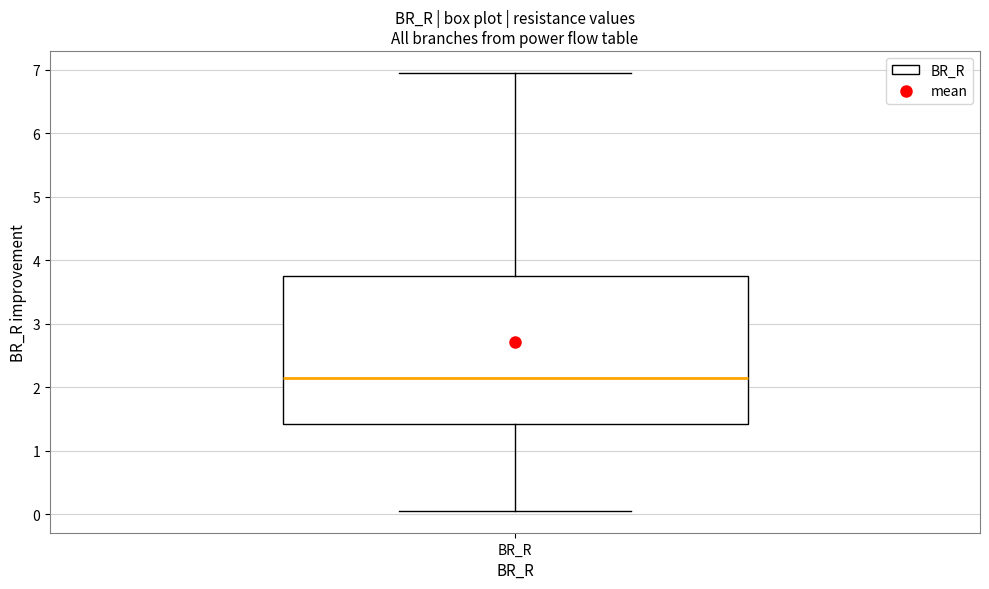

Transcribe this box plot: give where the median line is, the range the box spans, and where the two whiskers end, as read against the y-axis. The values are not printed on the chart, so give them approximately, as read against the axis.

median 2.1, box 1.4 to 3.7, whiskers 0.1 to 7.0